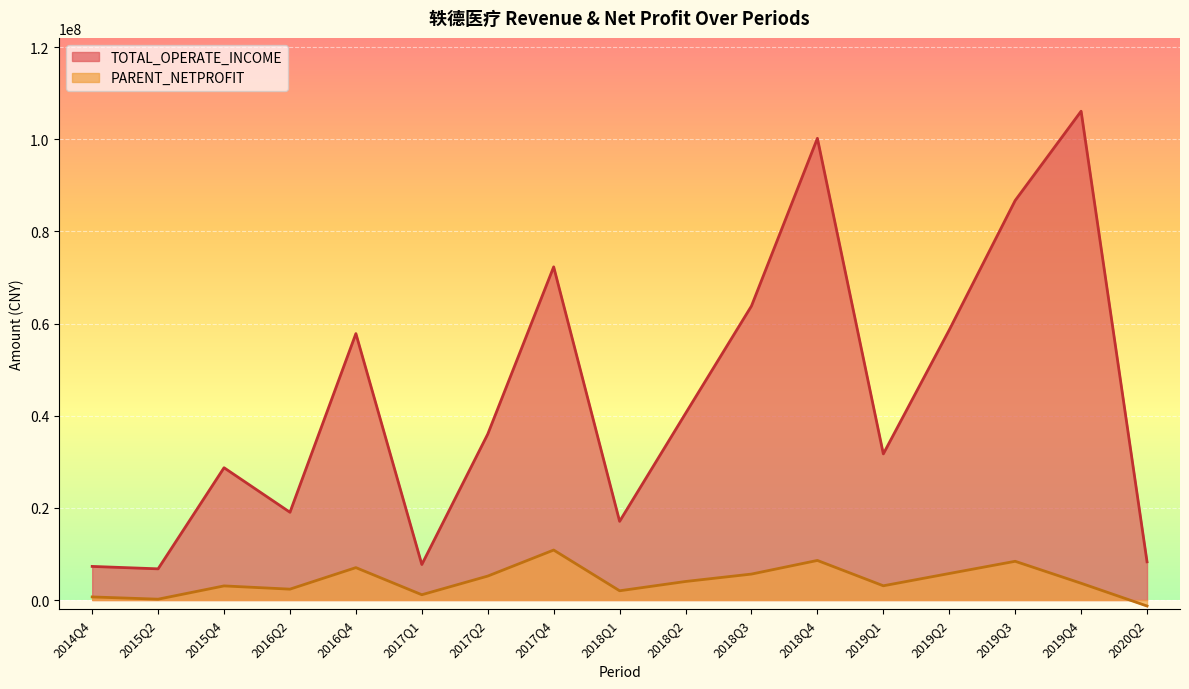

In TOTAL_OPERATE_INCOME, how many points are lower than both neighbors (excluding endpoints)?

5